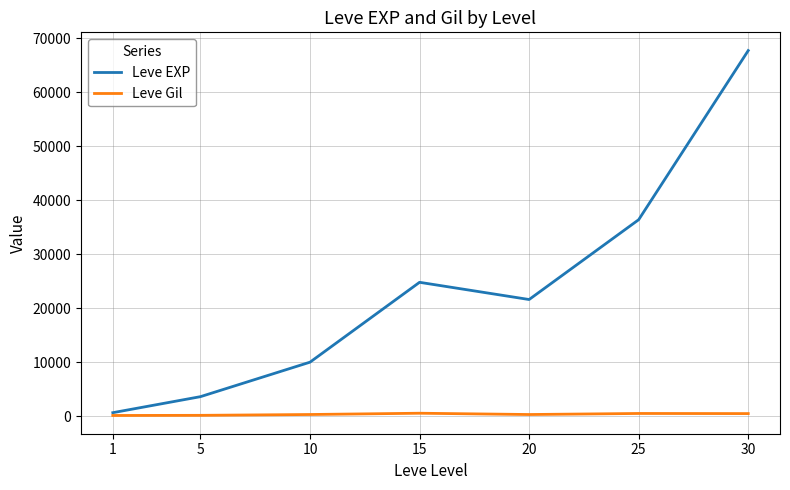

At which category is the sum across all series the highest?

30